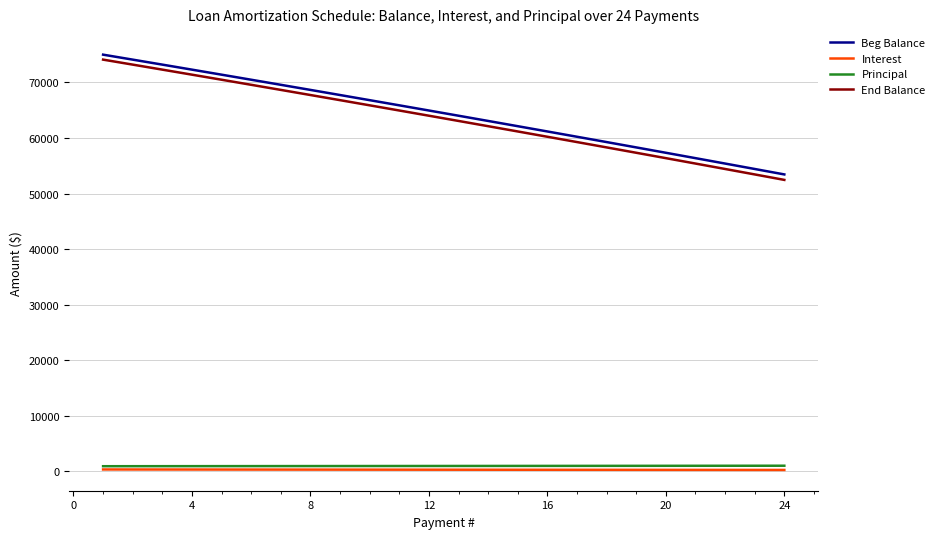

Which series has the widest spread of values?

End Balance